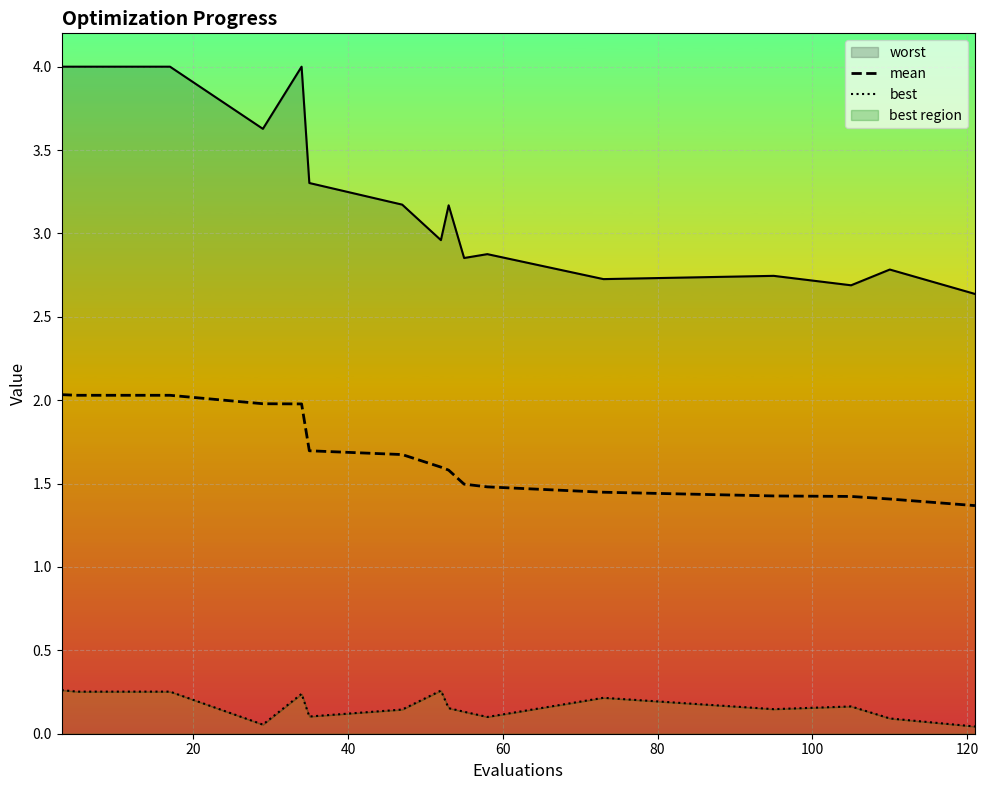

Rank the series at 20 from lowest to highest value.

best, mean, worst